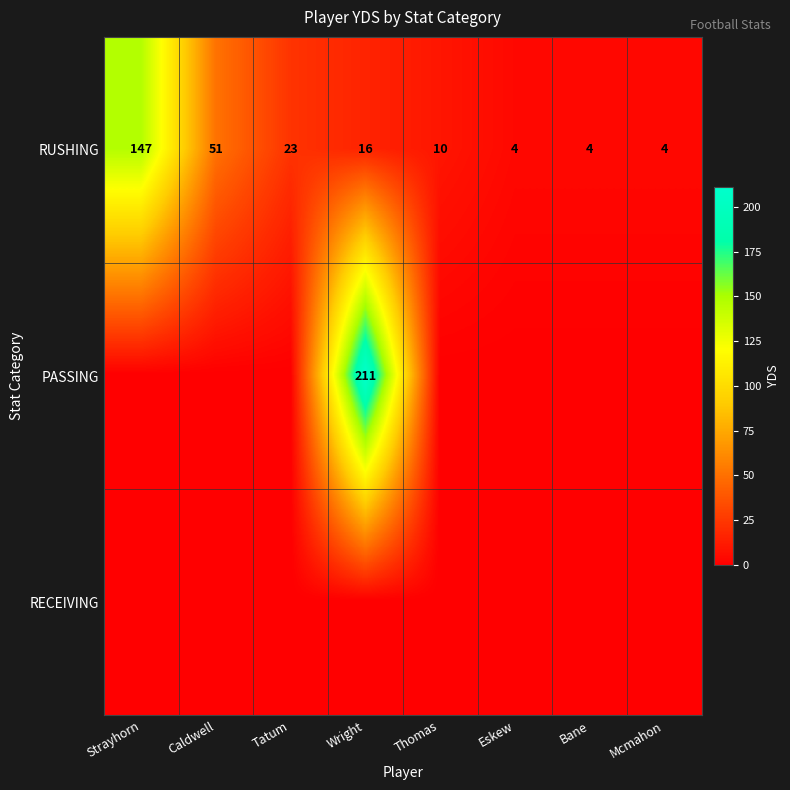

What is the maximum value shown in the chart?

211